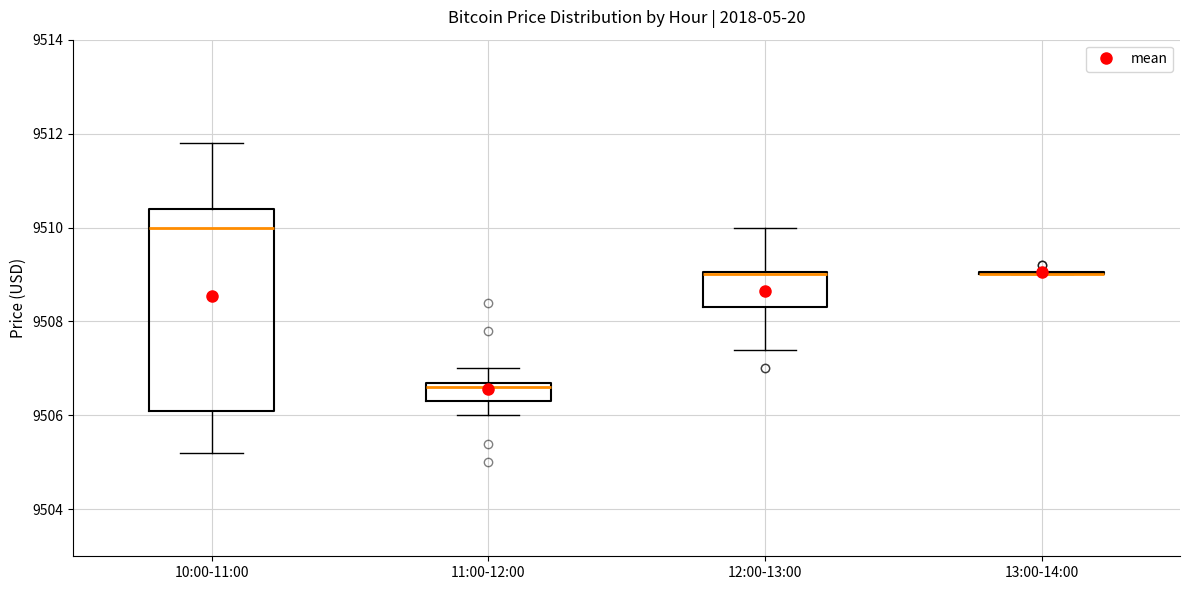

Comparing the boxes themselves (not the whiskers), which one is the tallest?

10:00-11:00